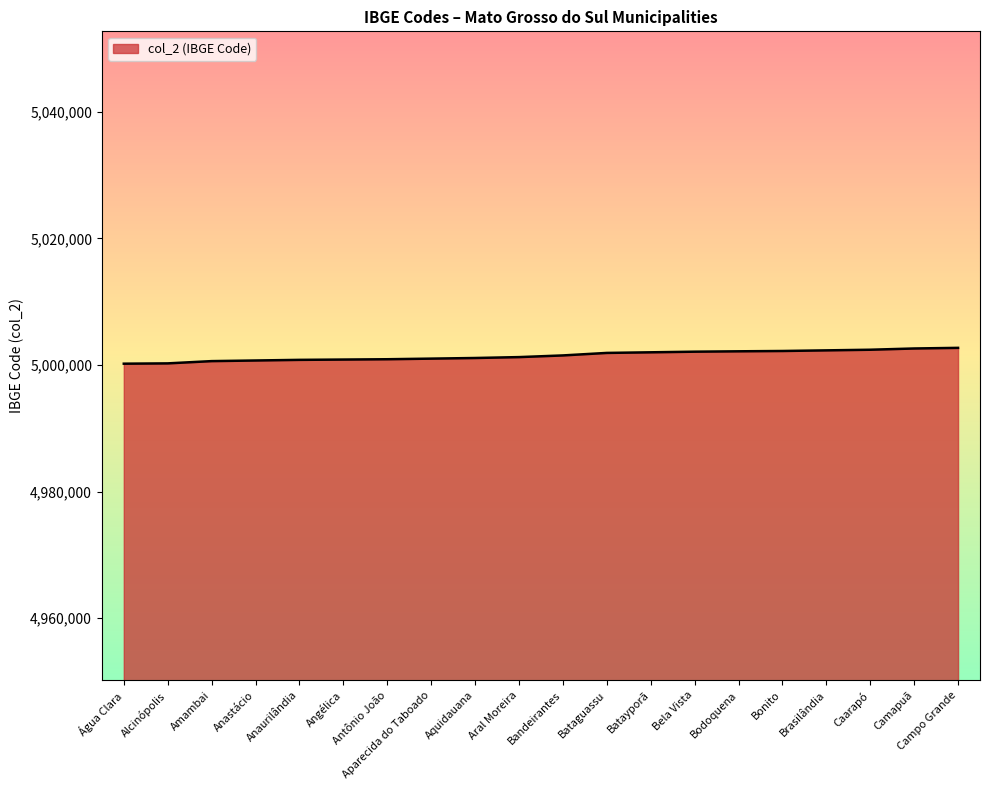

What is the difference between the maximum and minimum values?

2501